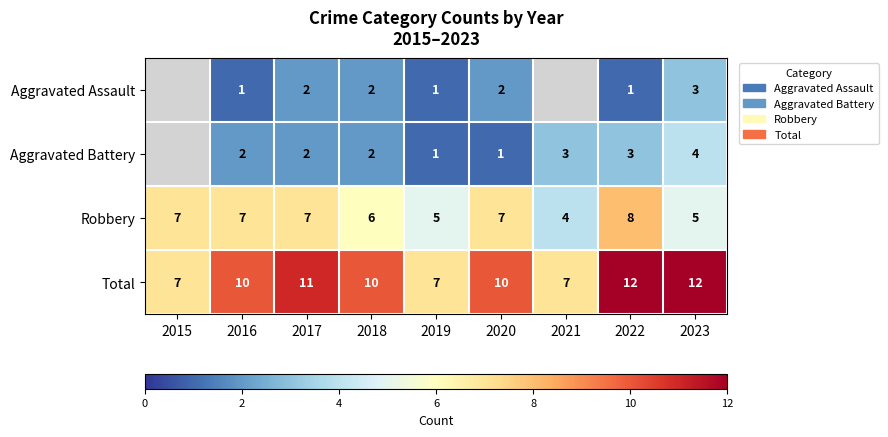

What is the spread (max minus min) of values at 2018?

8